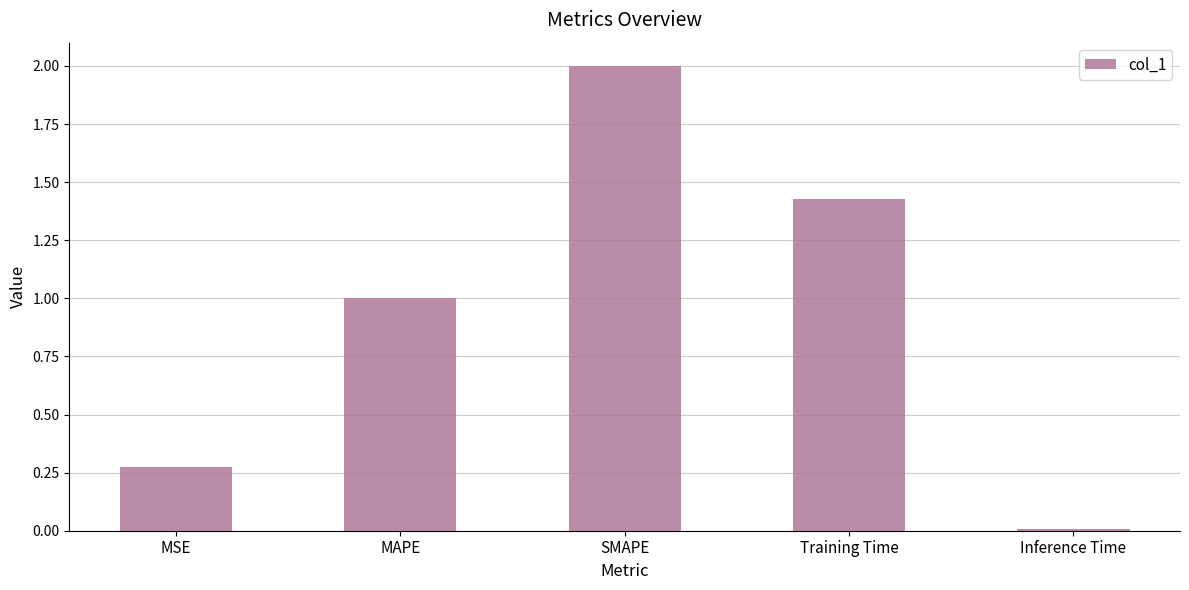

List the labels in order of value, smallest first.

Inference Time, MSE, MAPE, Training Time, SMAPE